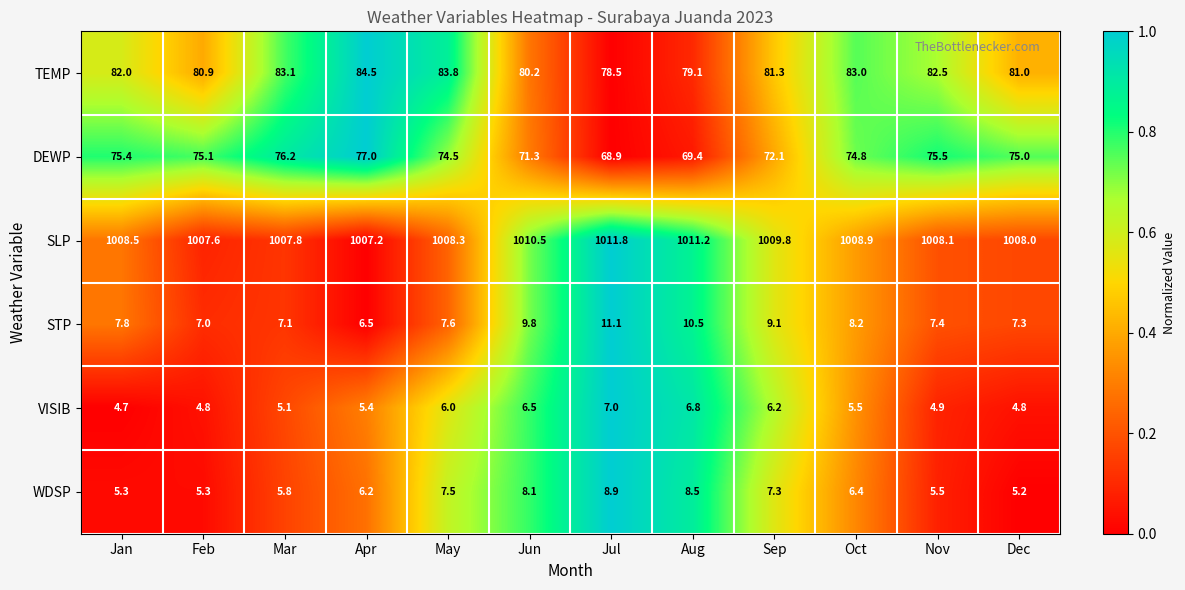

Where does the STP series first go above 7?

Jan